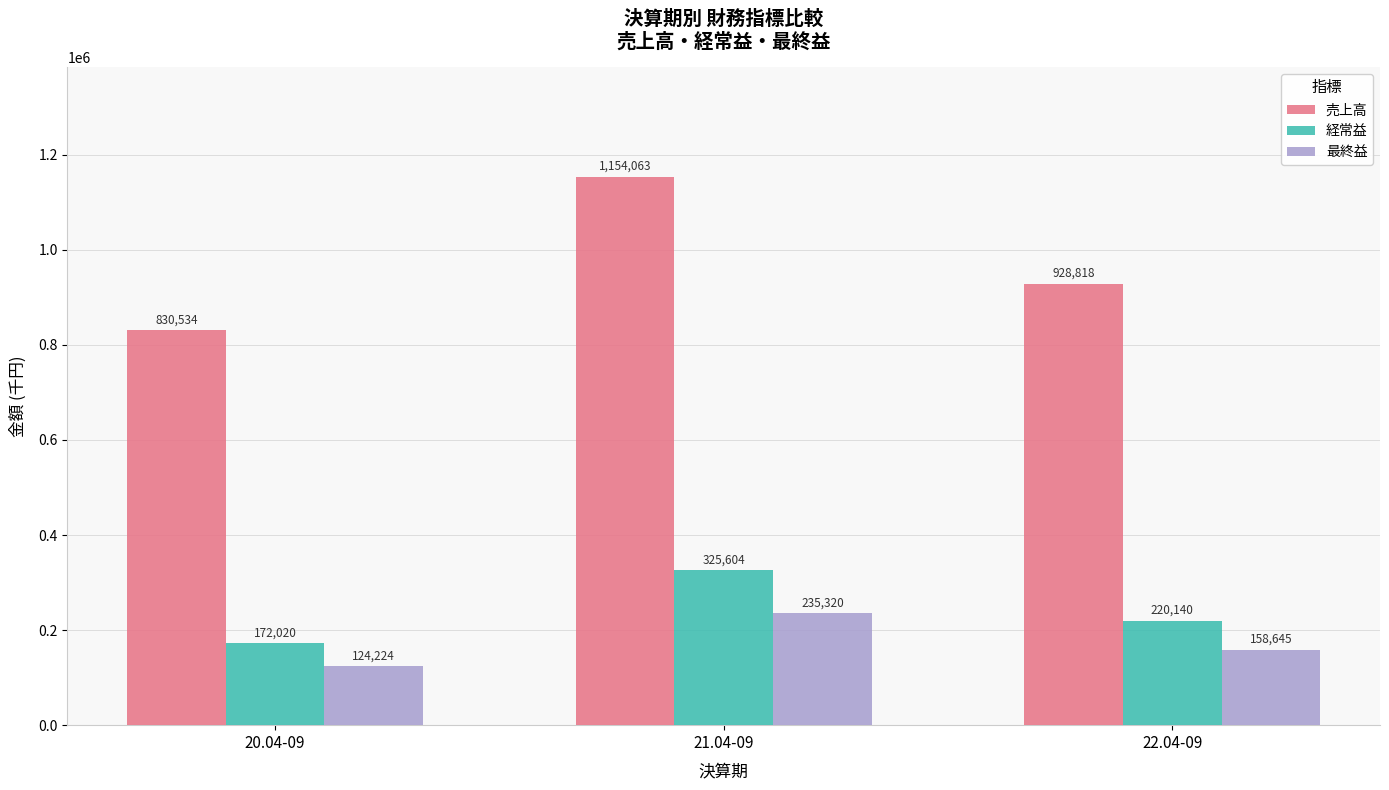

How many data points in 最終益 are less than 158645?

1